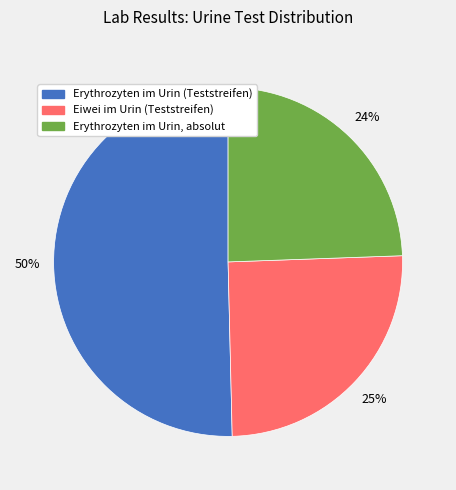

To the nearest percent, what is the combined percentage of Erythrozyten im Urin (Teststreifen) and Erythrozyten im Urin, absolut?

75%